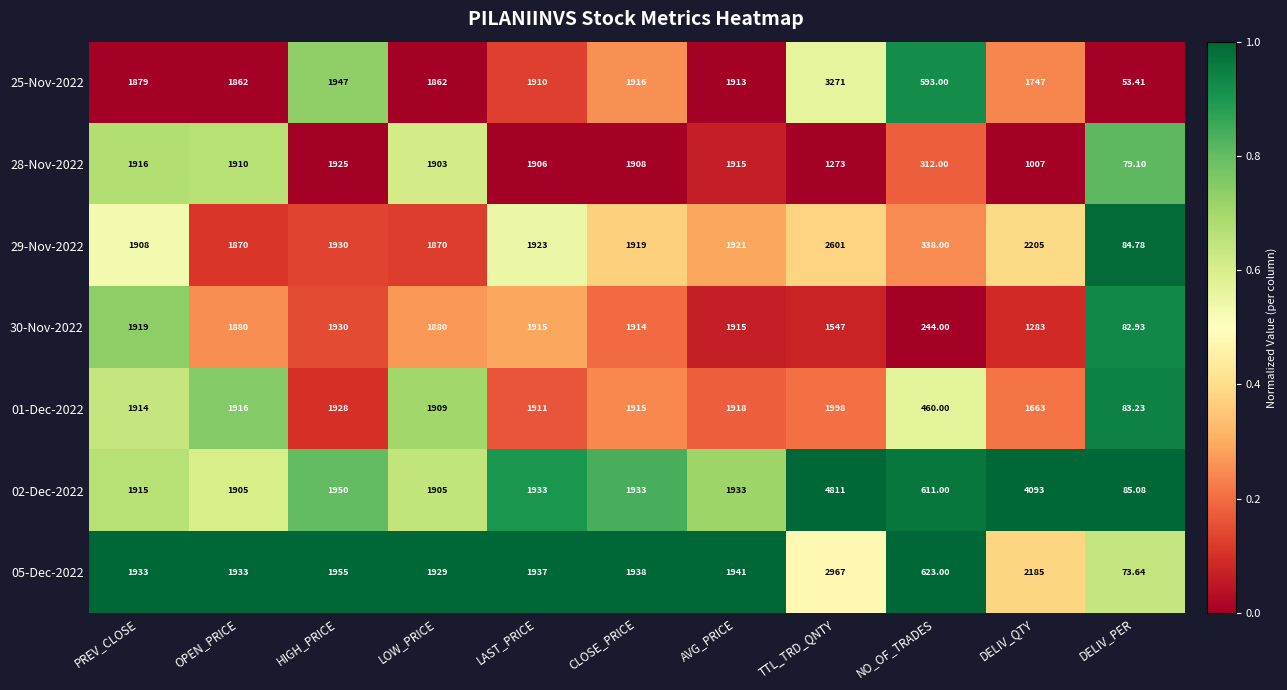

What is the total value across all series at OPEN_PRICE?

13276.0